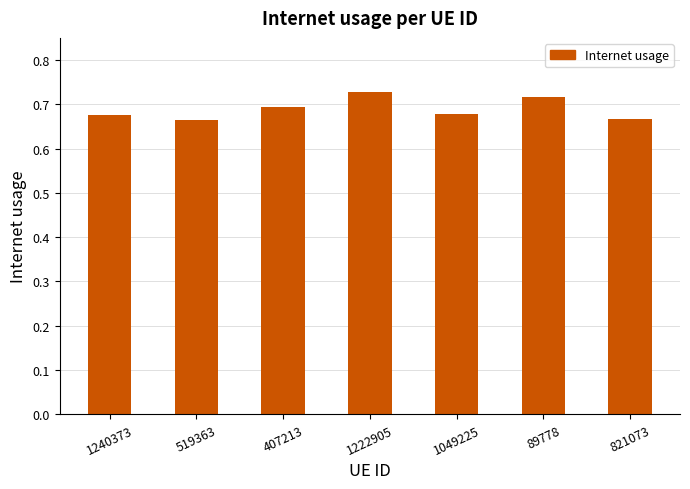

How many values are between 0 and 1?

7